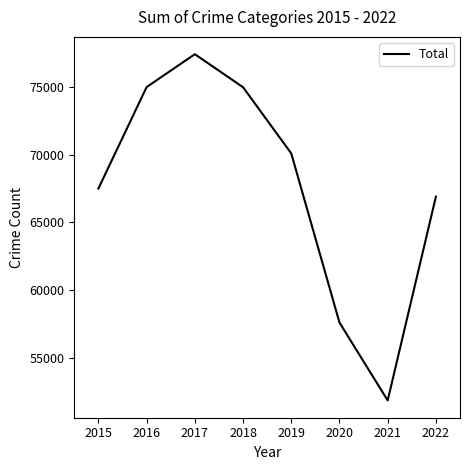

What is the change in value from 2015 to 2021?

-15672